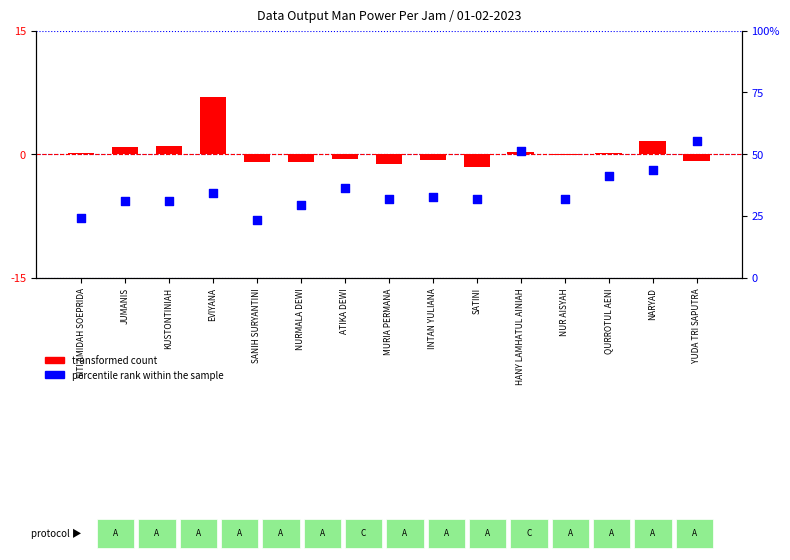

Which series has the largest Y range (max minus min)?

percentile rank within the sample